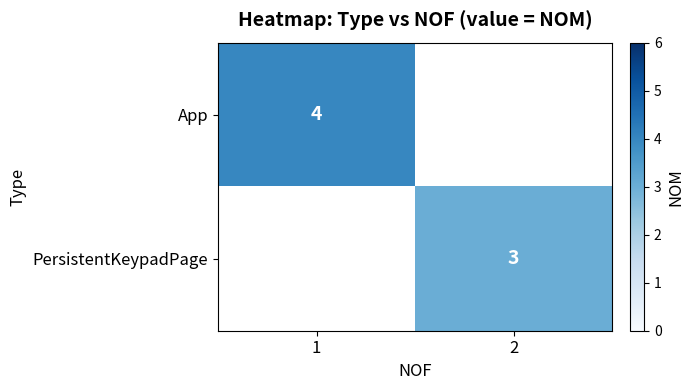

The PersistentKeypadPage series shows 1 at 2. True or false?

False